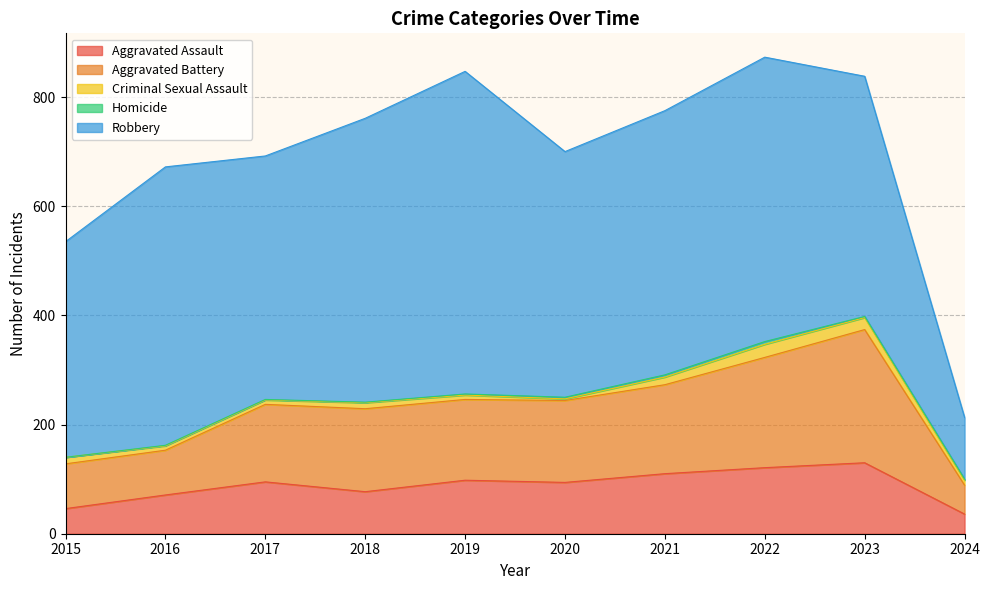

Is it true that Robbery equals 228 at 2020?

False